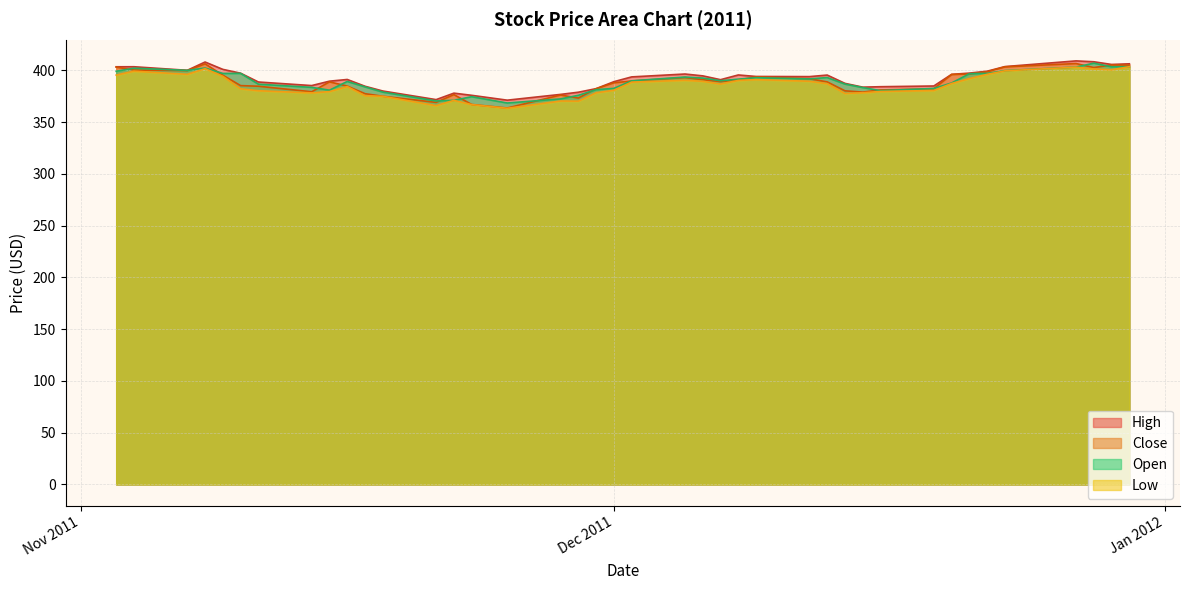

What is the highest value of the Open series?

406.9